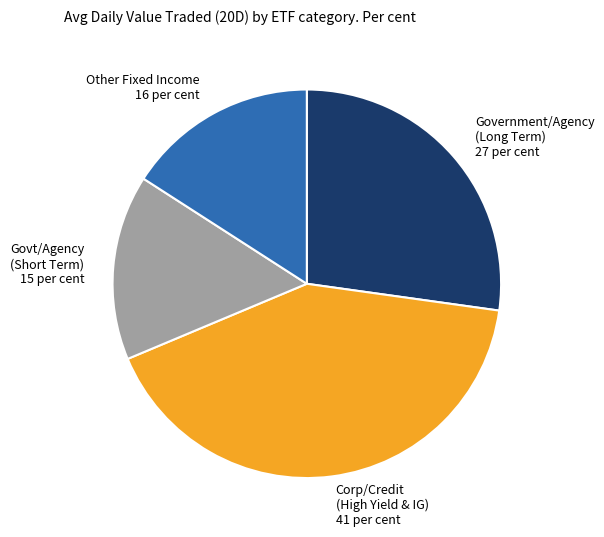

Combined, do Government/Agency (Long Term) and Other Fixed Income account for over 50%?

No